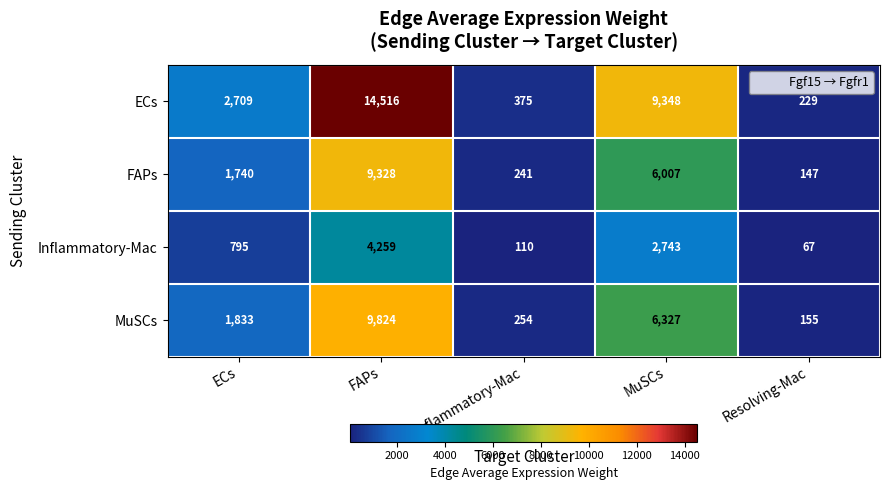

How many categories are shown in the chart?

5